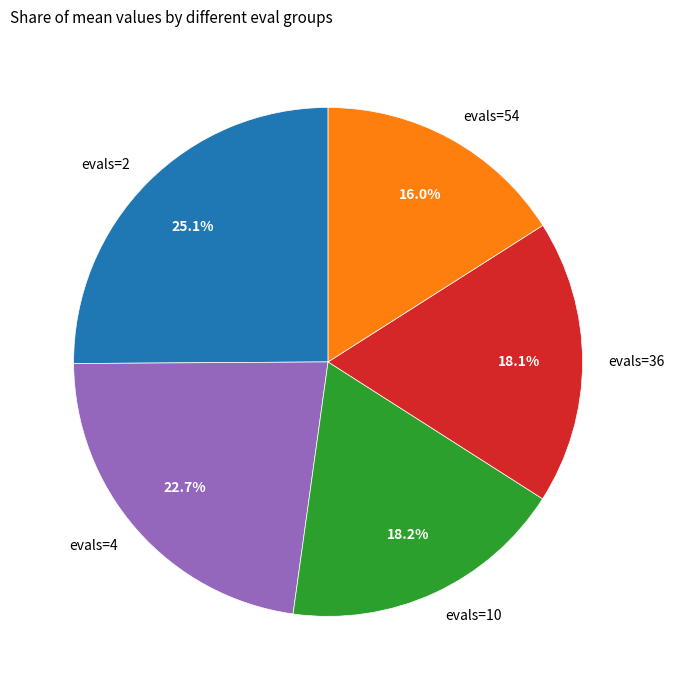

Is there a majority slice in this chart?

No